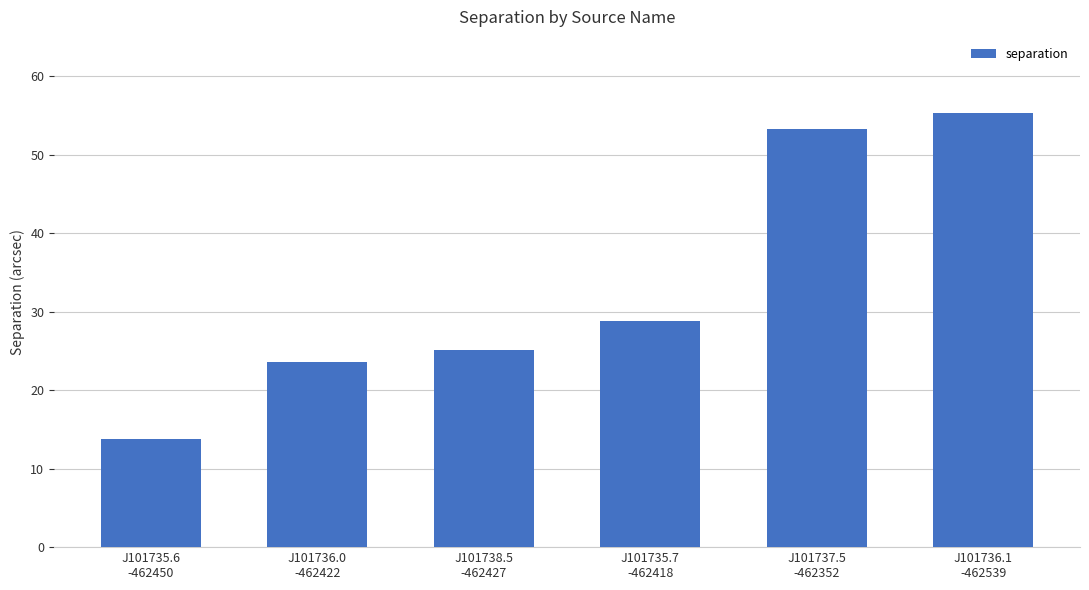

Is it true that the value at J101738.5
-462427 is 9.3?

False